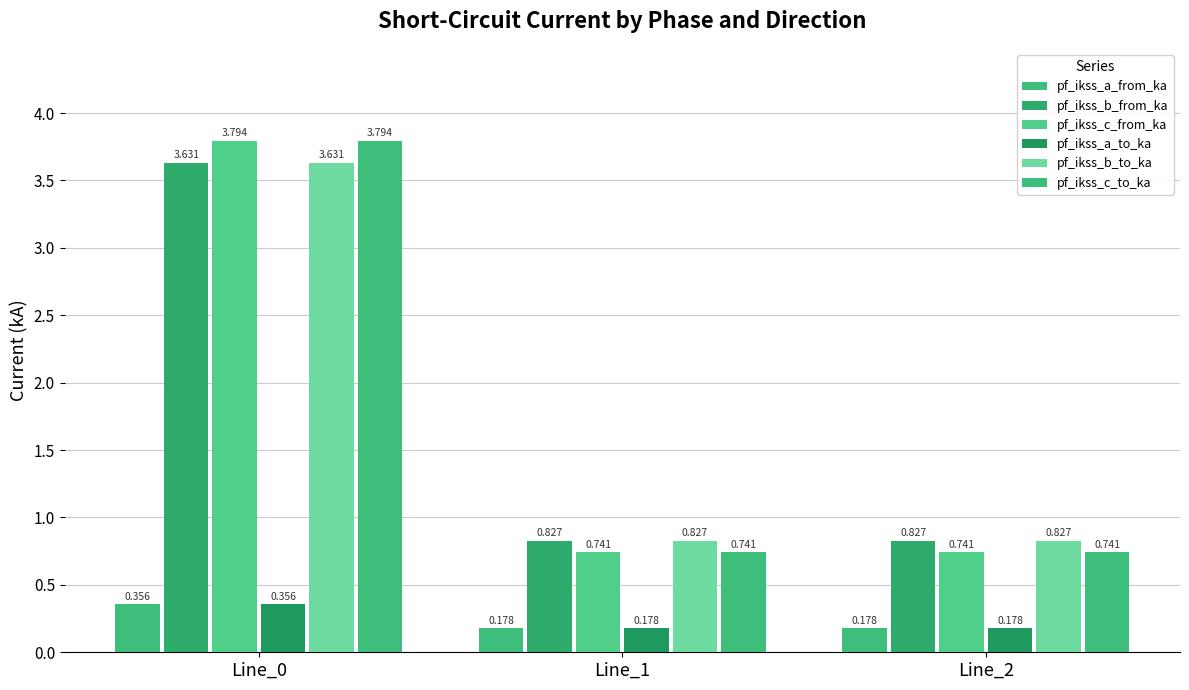

Reading right to left, extract all data points from this chart.

pf_ikss_a_from_ka: 0.2	0.2	0.4
pf_ikss_b_from_ka: 0.8	0.8	3.6
pf_ikss_c_from_ka: 0.7	0.7	3.8
pf_ikss_a_to_ka: 0.2	0.2	0.4
pf_ikss_b_to_ka: 0.8	0.8	3.6
pf_ikss_c_to_ka: 0.7	0.7	3.8